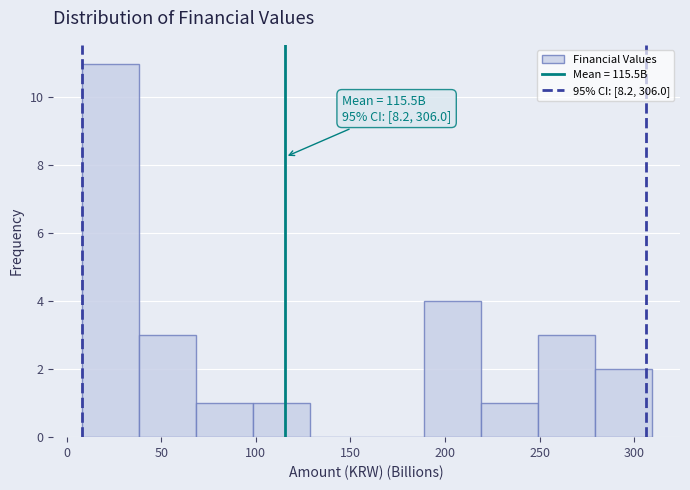

Over which range of the x-axis is the bar tallest?

10 to 40